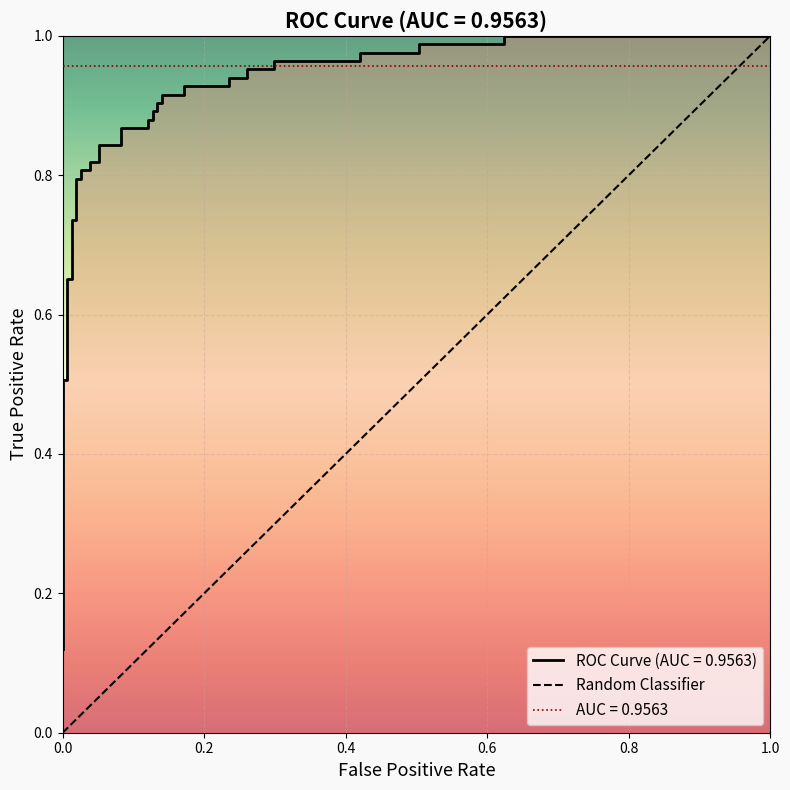

How many positive values are there?

1